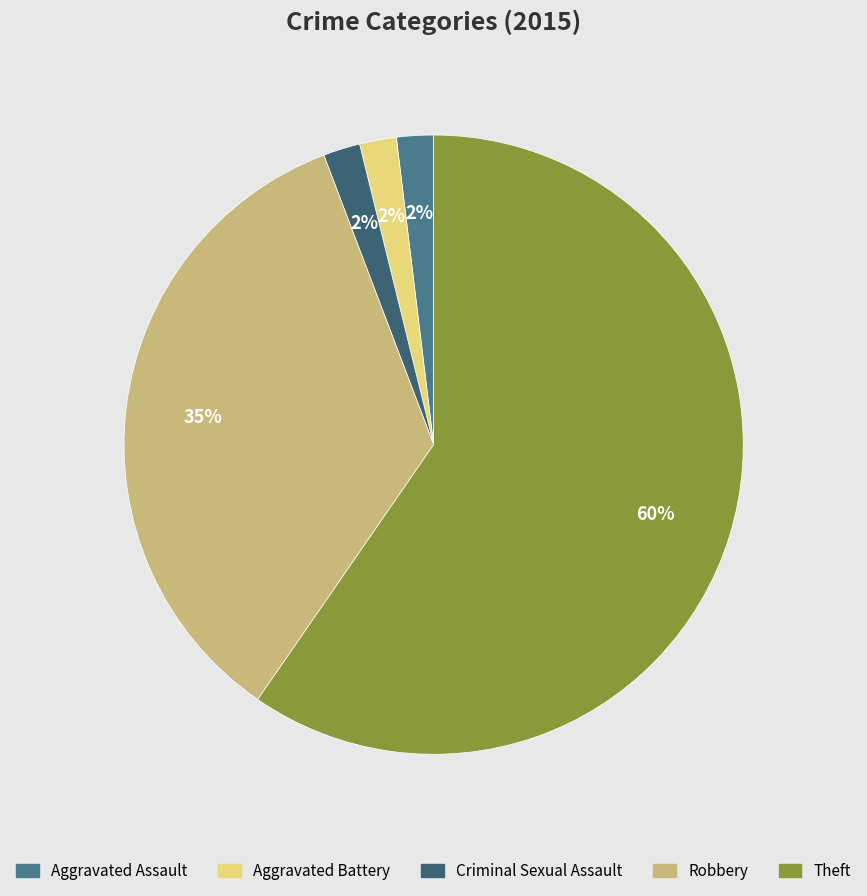

To the nearest percent, what portion does Aggravated Battery represent?

2%